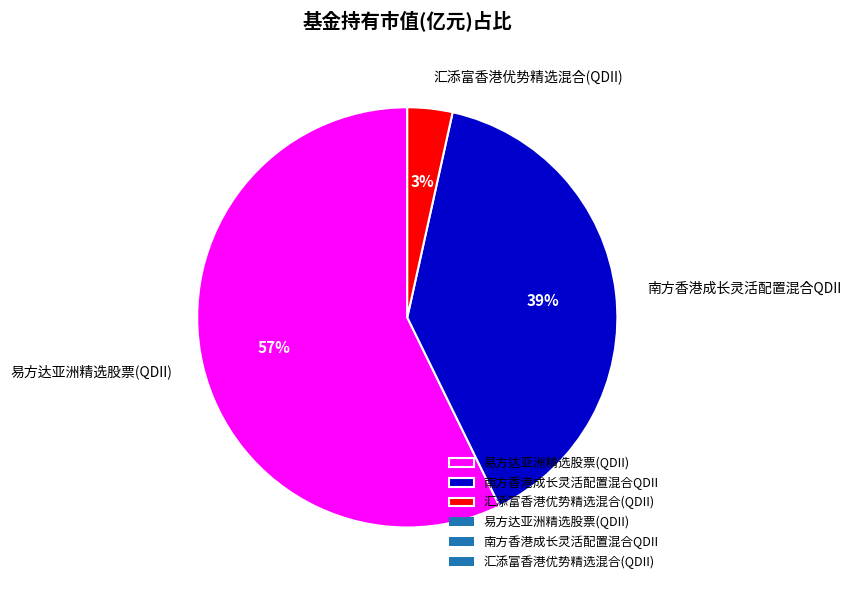

Rank the categories by value from lowest to highest.

汇添富香港优势精选混合(QDII), 南方香港成长灵活配置混合QDII, 易方达亚洲精选股票(QDII)